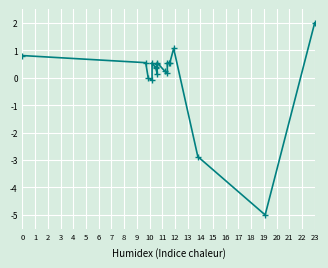

The value at 14 is 0.3. True or false?

False